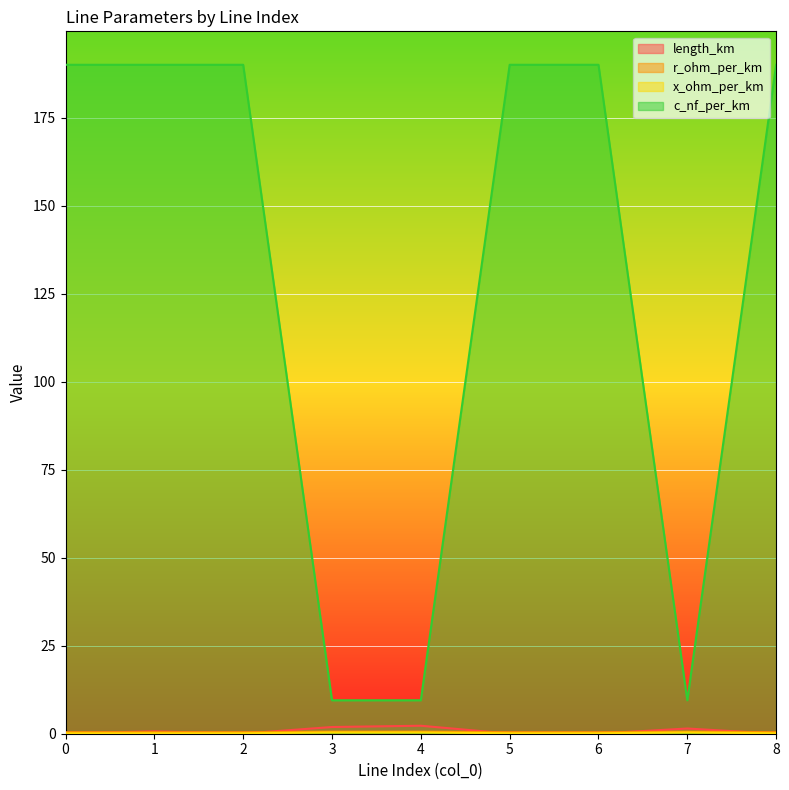

What is the maximum value shown in the chart?

190.0